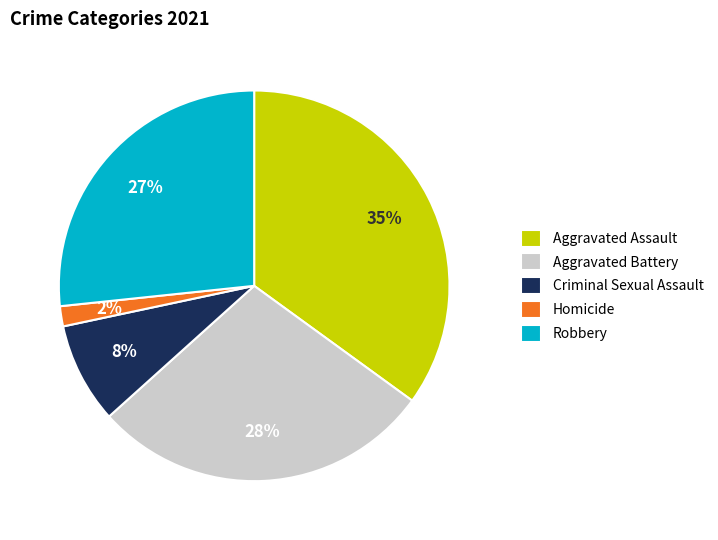

Which has a higher value, Homicide or Aggravated Assault?

Aggravated Assault